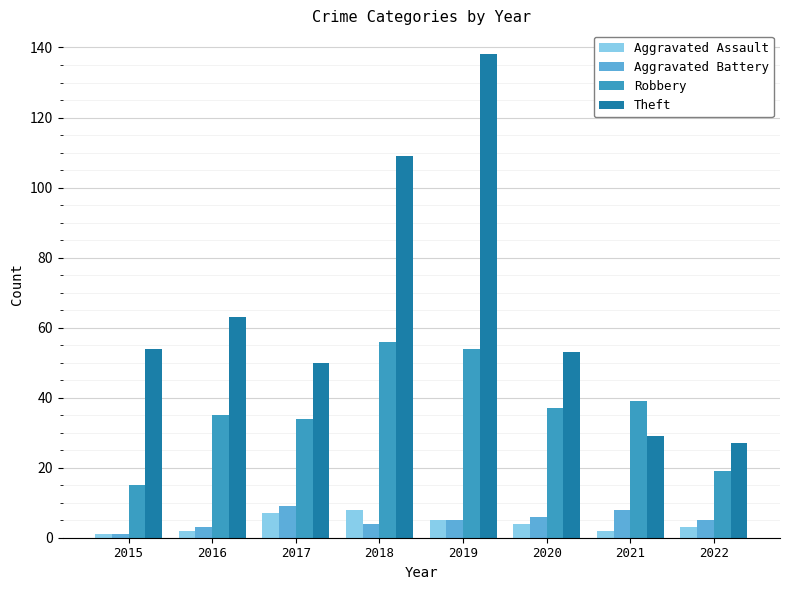

How many bars are there in total?

32